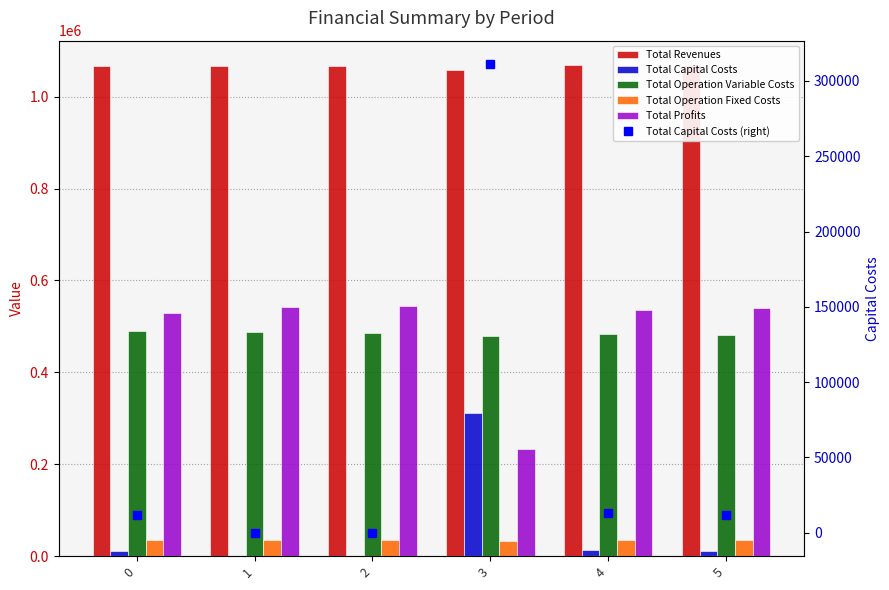

Reading right to left, transcribe all the data shown in this chart.

Total Revenues: 1068319.2	1068319.2	1057887.9	1065525.5	1065525.5	1065525.5
Total Capital Costs: 12000.0	12800.0	311200.0	0.0	0.0	12000.0
Total Operation Variable Costs: 481974.0	483802.7	479868.5	485903.6	487718.5	489531.0
Total Operation Fixed Costs: 35309.0	35309.0	33963.9	34888.6	34888.6	34888.6
Total Profits: 539036.3	536407.6	232855.6	544733.3	542918.3	529105.9
Total Capital Costs (right): 12000.0	12800.0	311200.0	0.0	0.0	12000.0